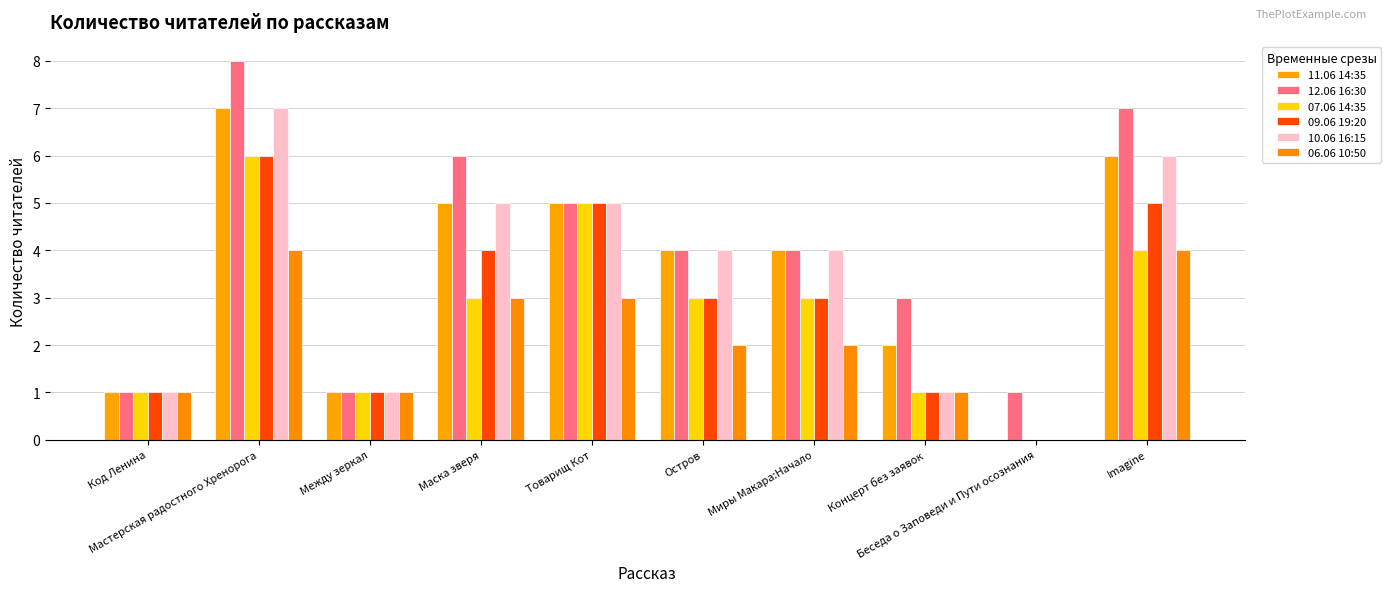

What is the average value of the 09.06 19:20 series?

3